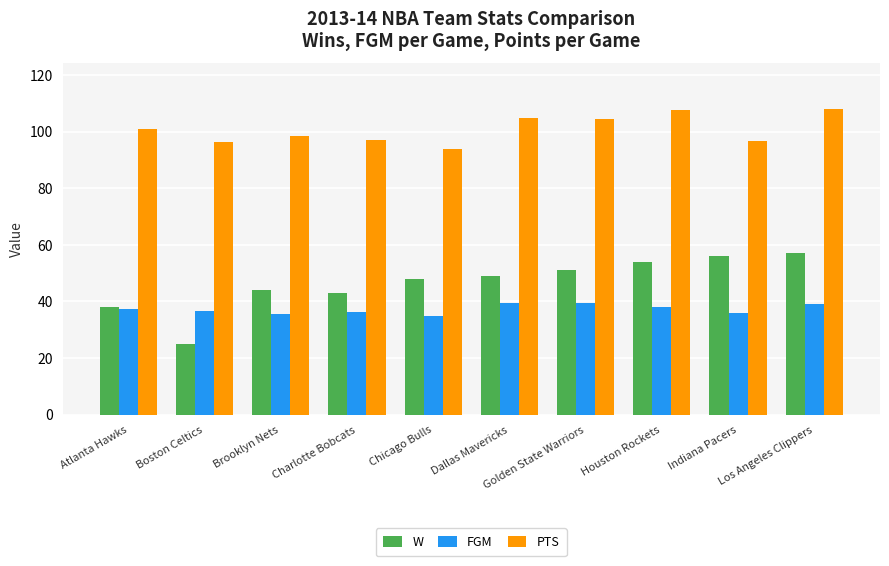

True or false: PTS has a value of 107.7 at Houston Rockets.

True